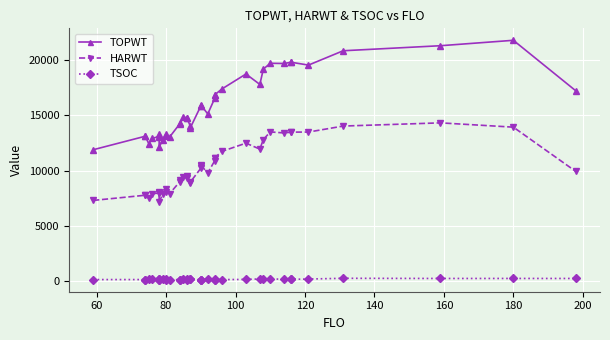

How many lines are shown in the chart?

3